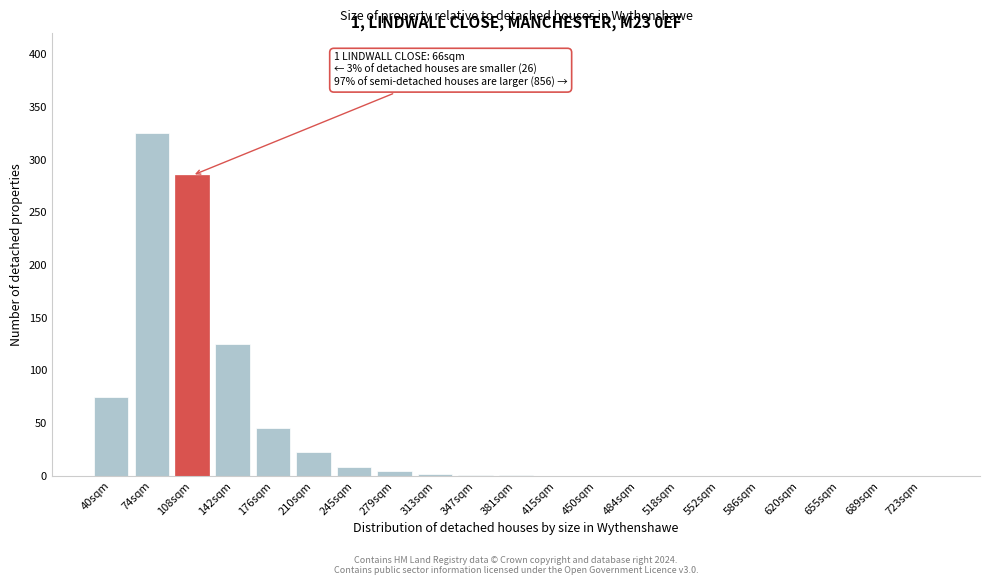

At which label is the value closest to 162?

142sqm